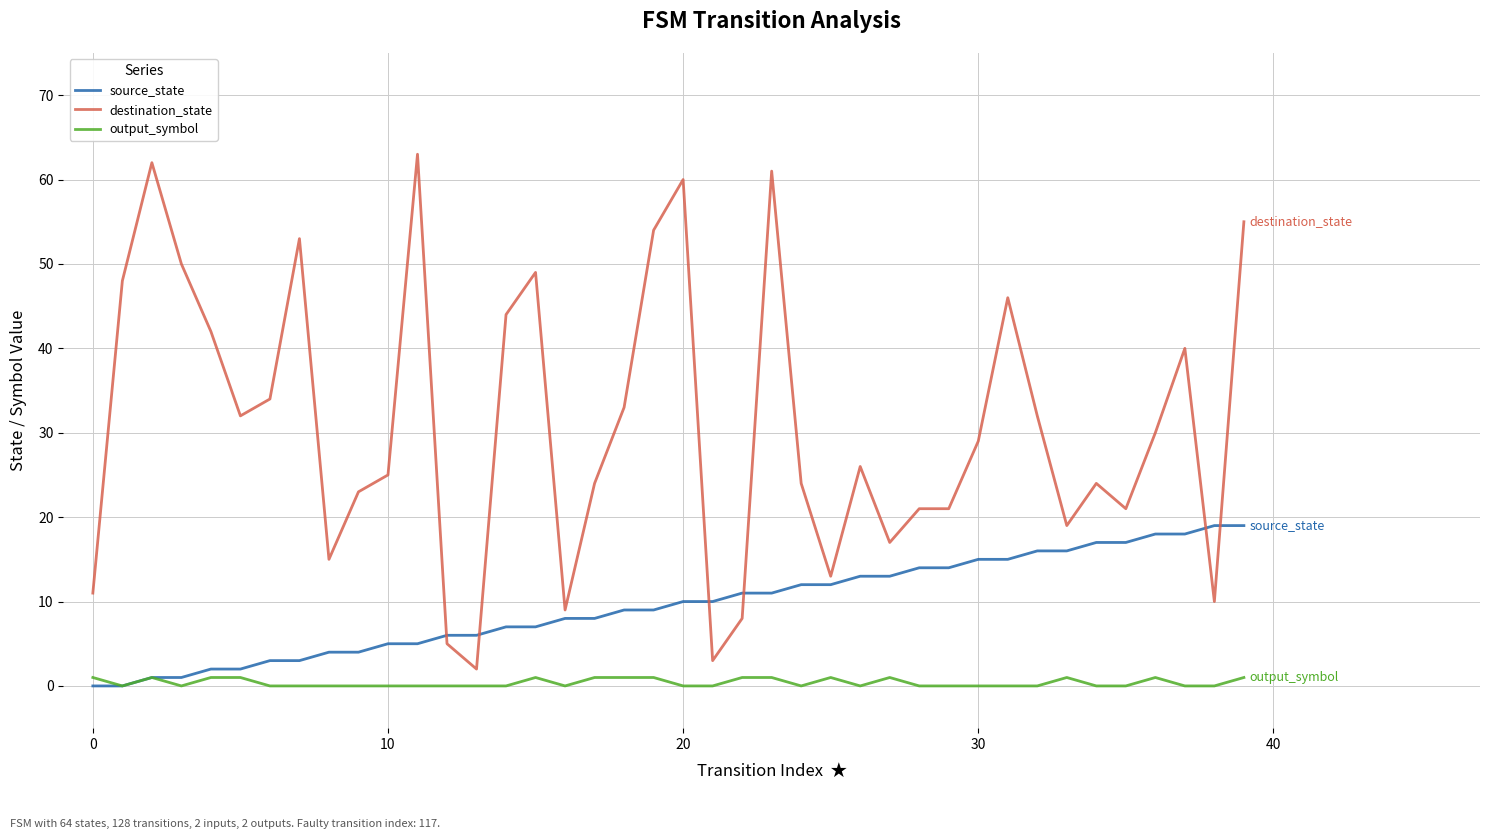

Rank the series by their maximum value, from highest to lowest.

destination_state, source_state, output_symbol